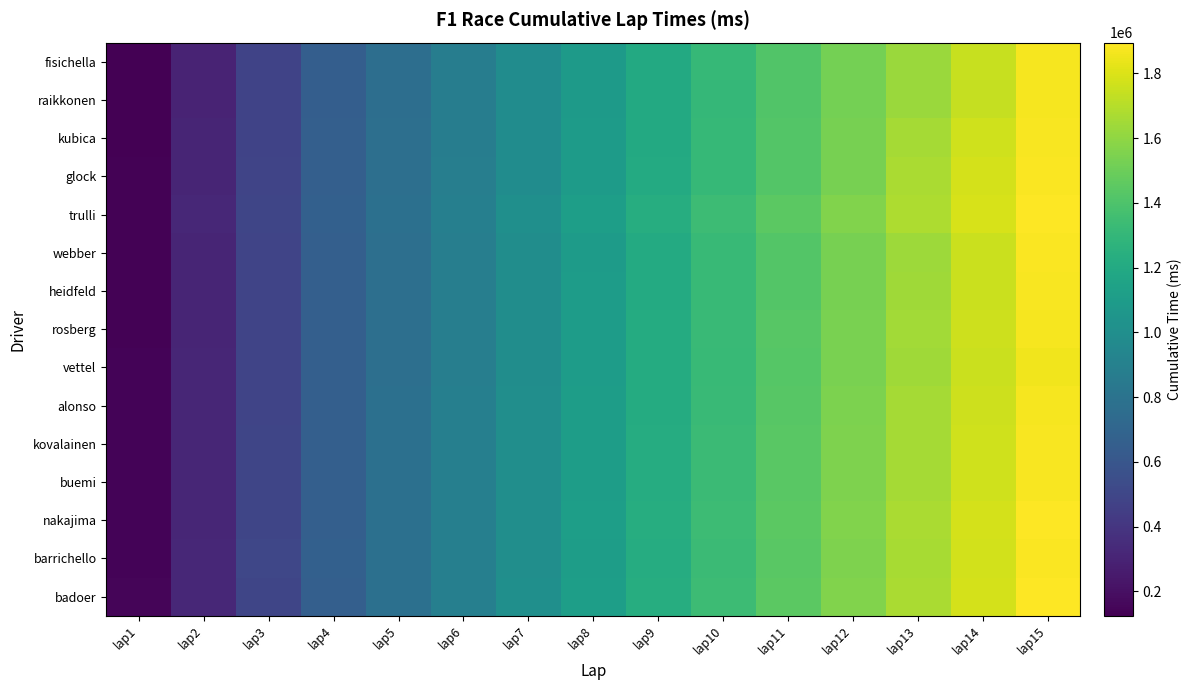

Between lap12 and lap2, which is larger?

lap12